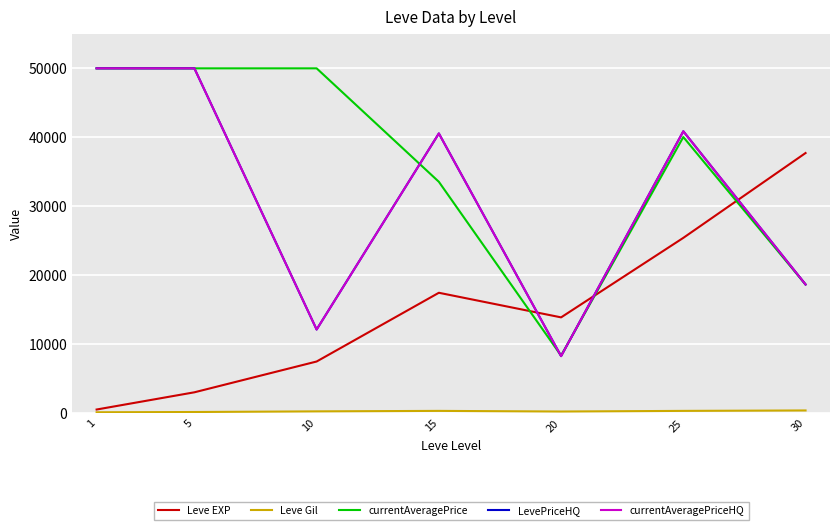

The value of LevePriceHQ at 20 is 8256.4. True or false?

True